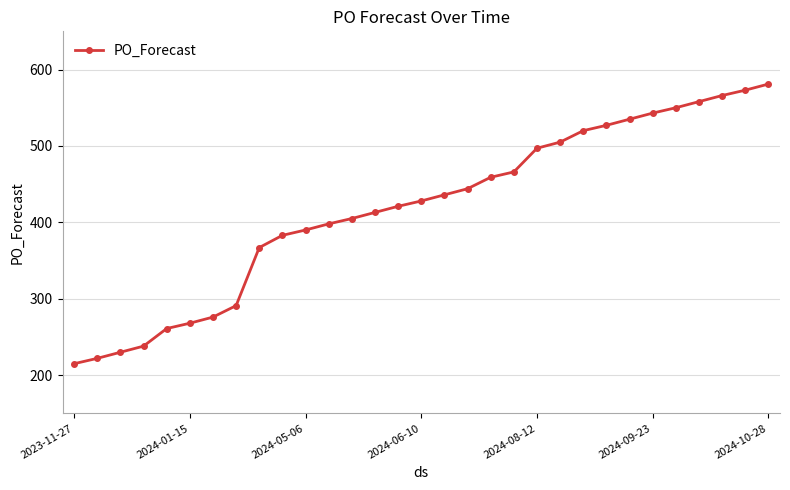

What is the smallest value displayed?

215